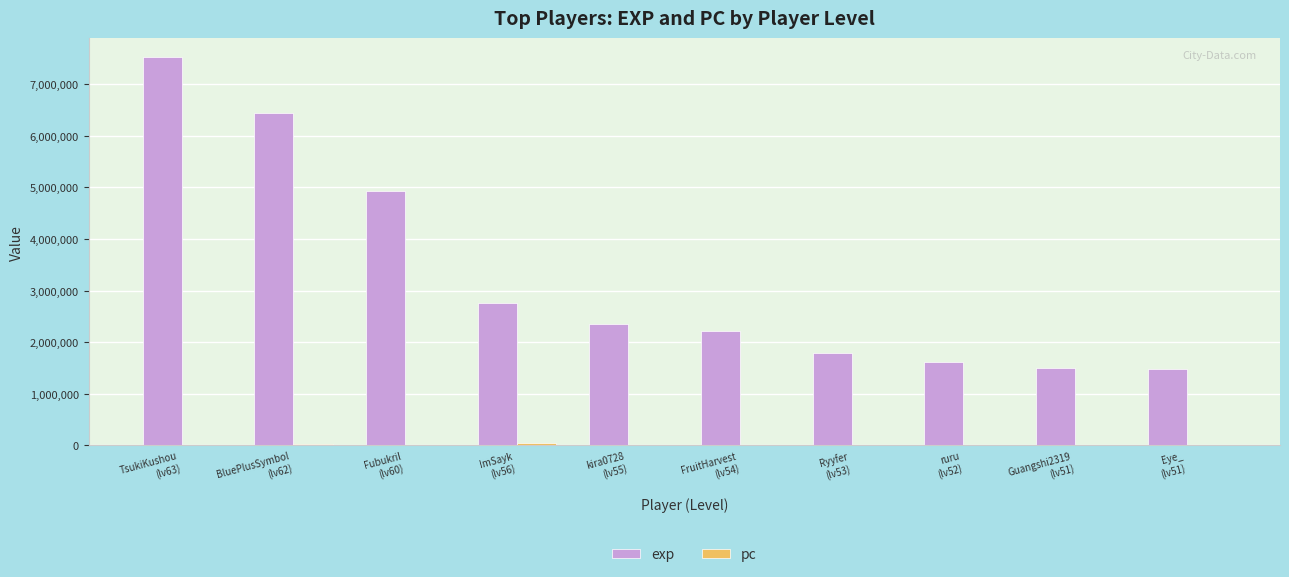

Which series has the largest total across all categories?

exp